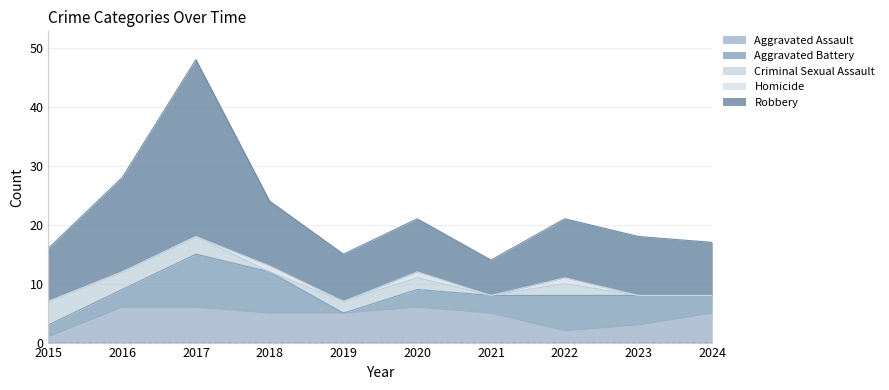

At which category is the sum across all series the highest?

2017